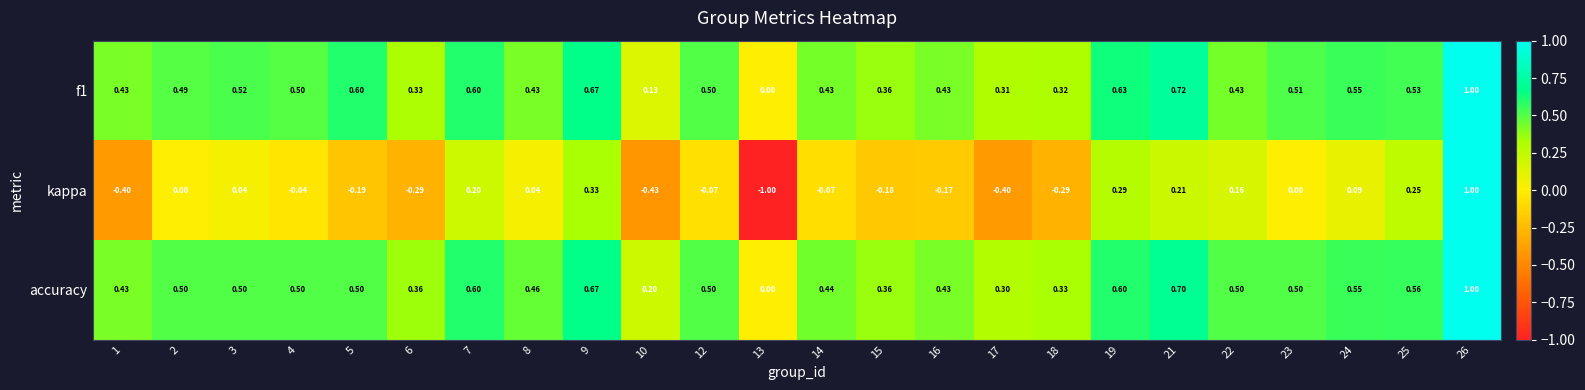

How many values in the f1 series exceed 0?

23